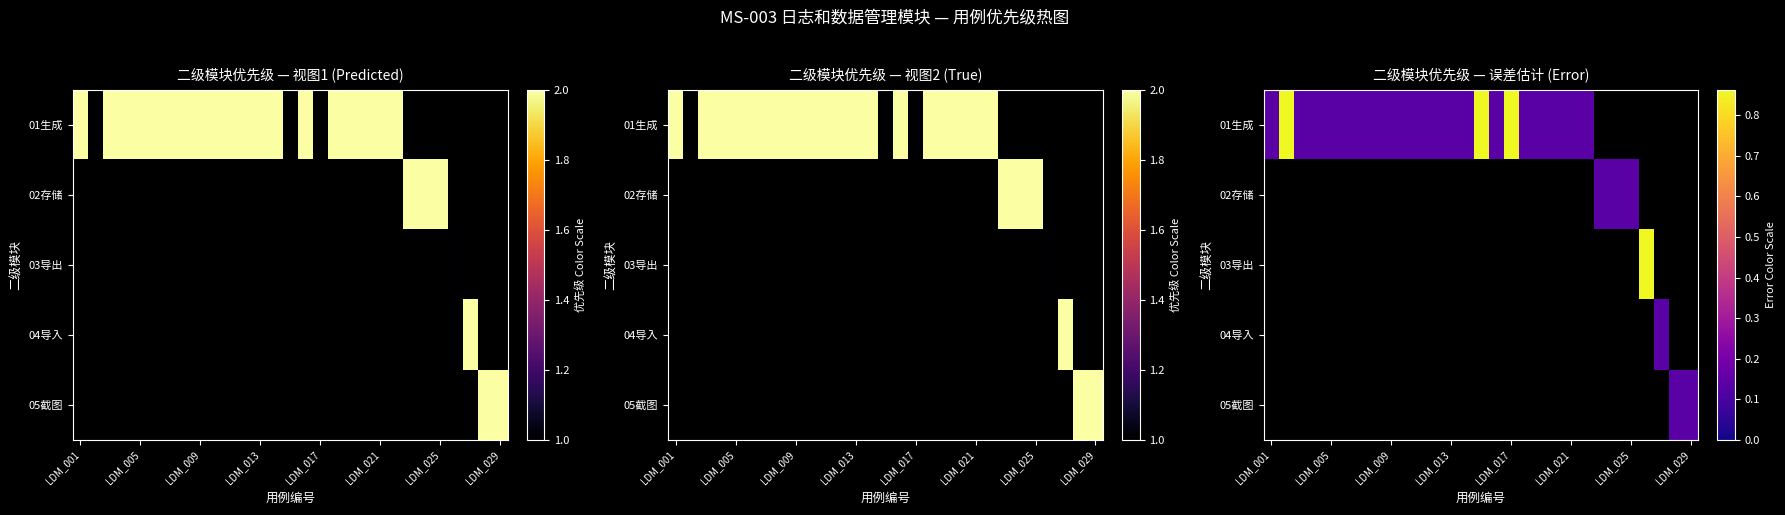

What is the greatest value displayed?

0.9